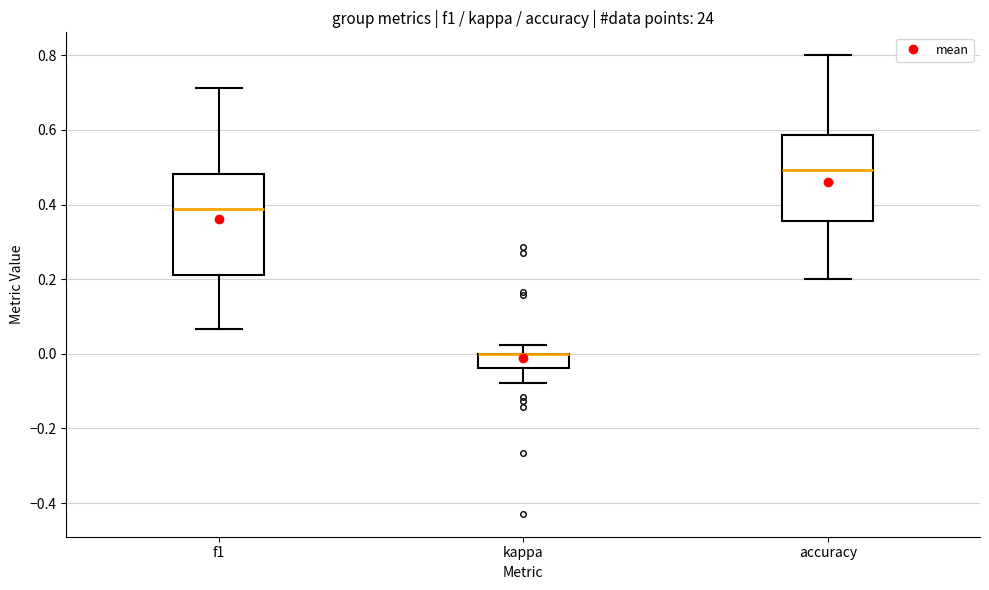

Reading left to right, read every box against the y-axis: the position of its median line, the range the box covers, and the ends of its whiskers. The values are not printed on the chart, so give them approximately, as read against the axis.

f1: median 0.38, box 0.22 to 0.48, whiskers 0.06 to 0.72
kappa: median 0.00 (drawn on the box's upper edge), box -0.04 to 0.00, whiskers -0.08 to 0.02
accuracy: median 0.50, box 0.36 to 0.58, whiskers 0.20 to 0.80